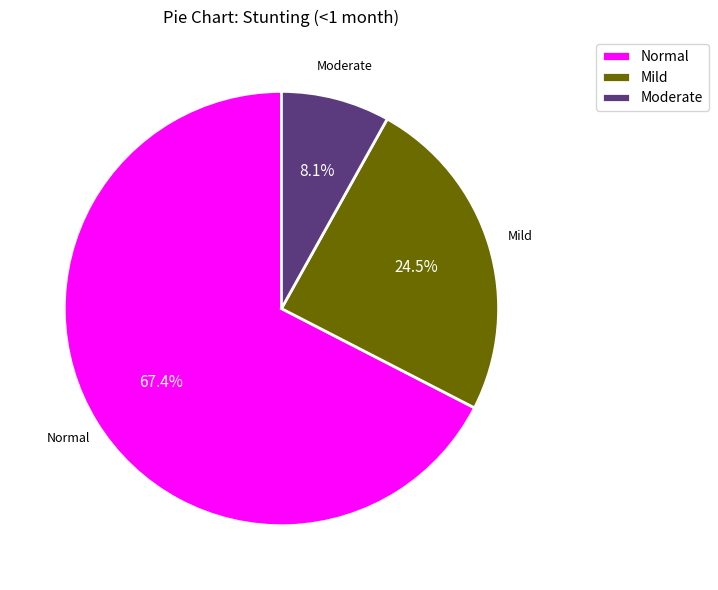

What is the smallest slice in the pie chart?

Moderate